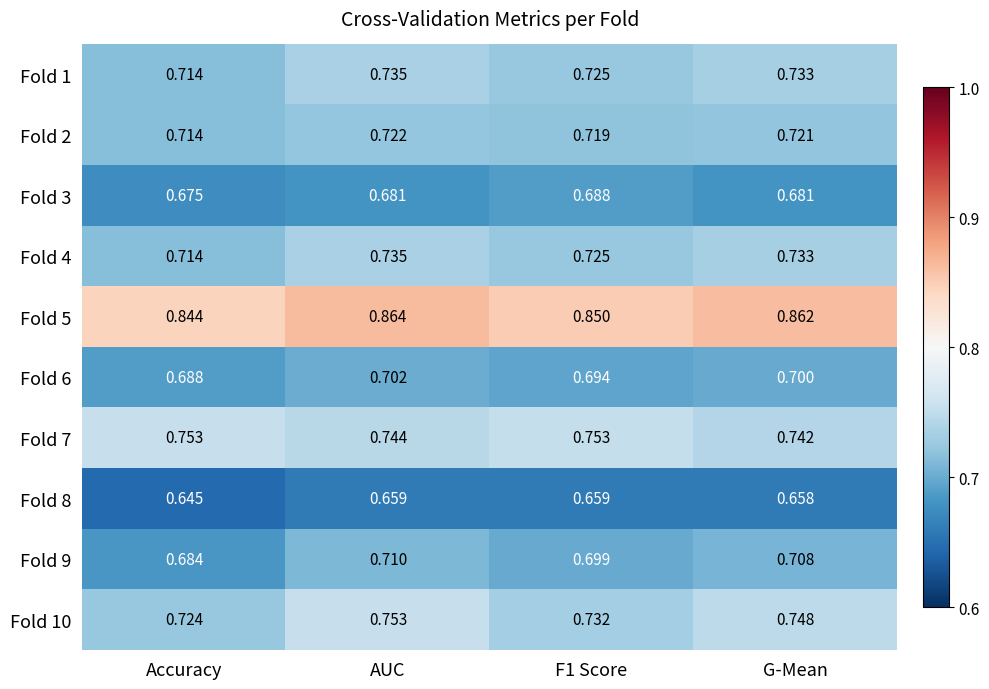

Which label corresponds to the largest value in the chart?

AUC